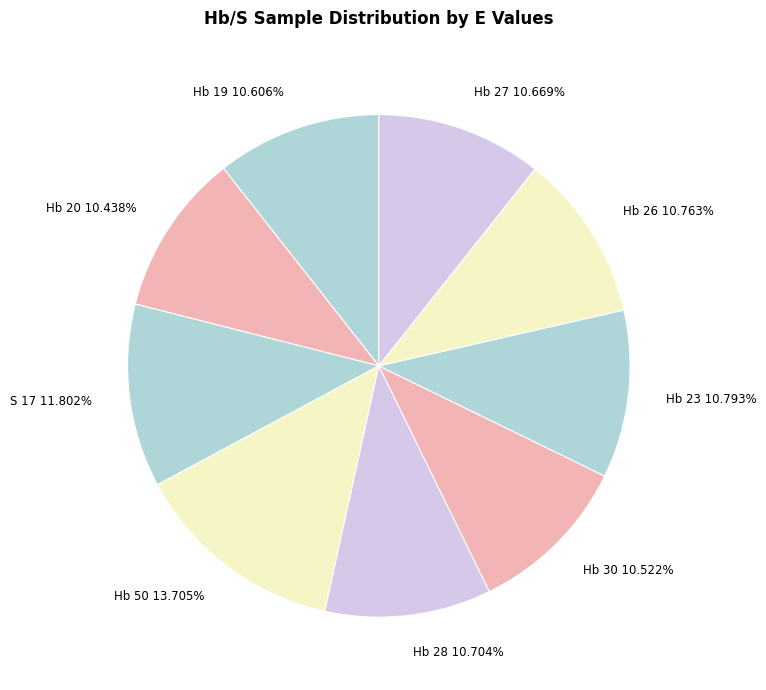

True or false: Hb 28 accounts for 1% of the total.

False